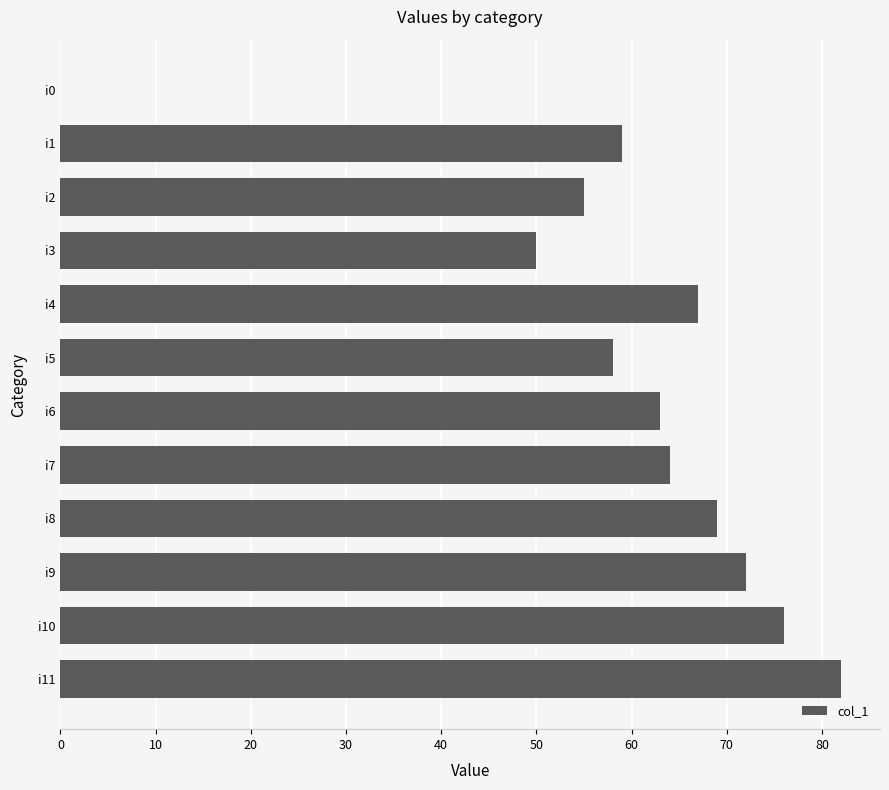

Read the value at i9.

72